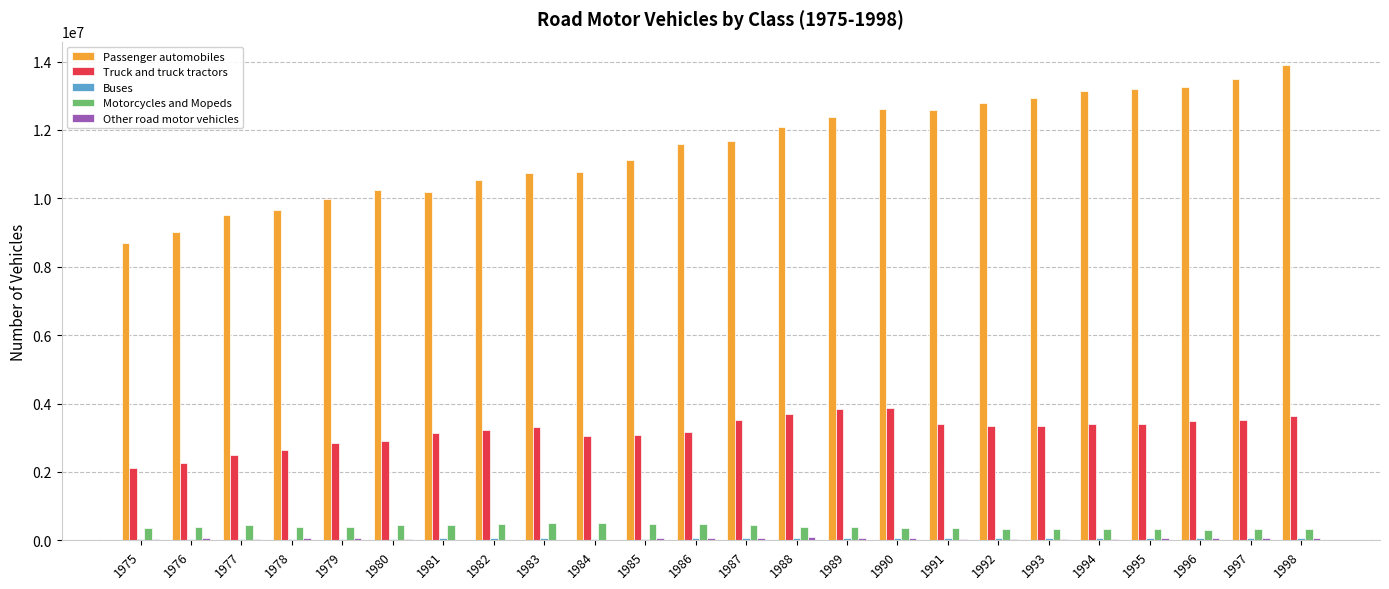

What is the sum of all Passenger automobiles values?

276073886